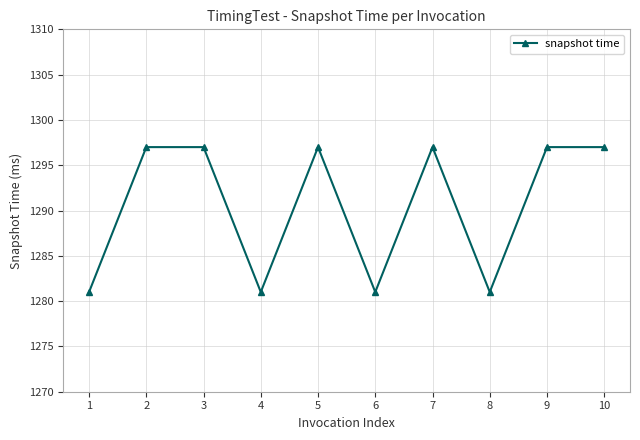

What is the change in value from 5 to 6?

-16